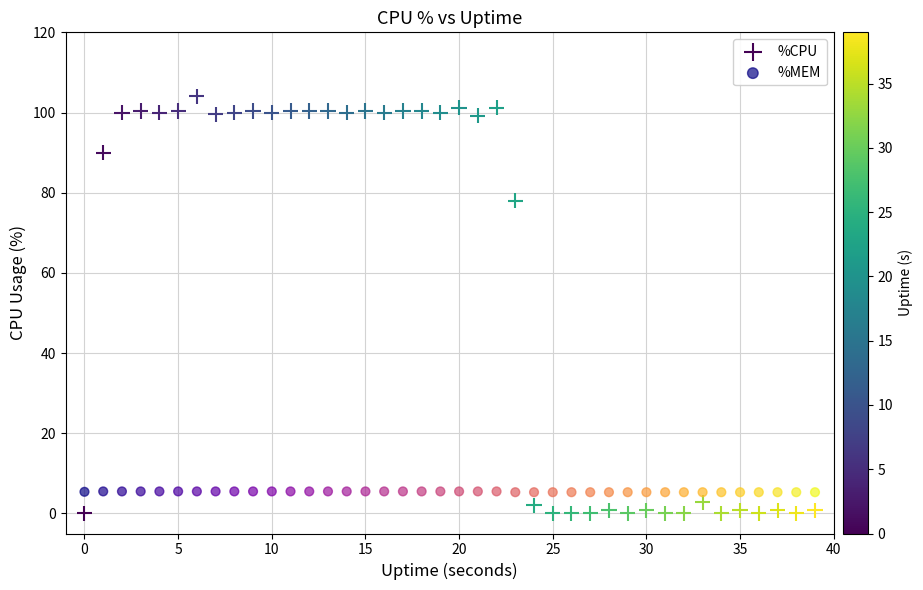

Which series has the widest spread of Y values?

%CPU